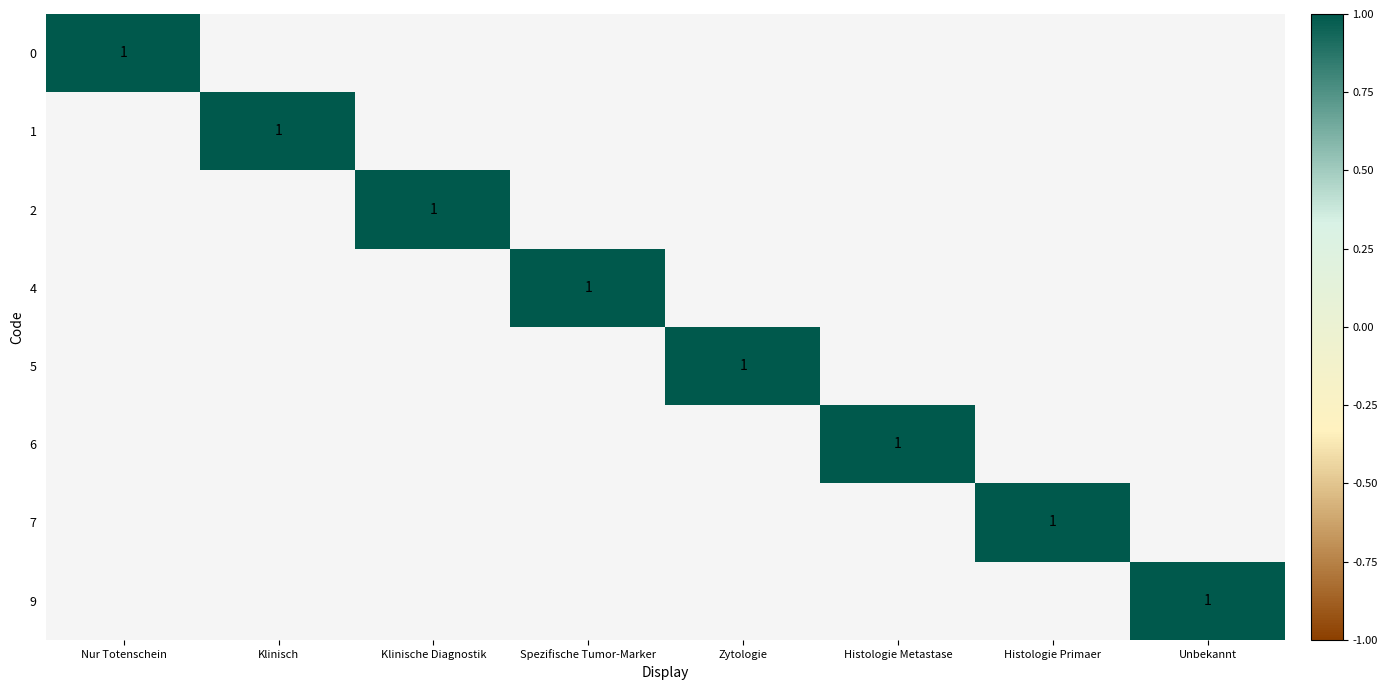

Rank the categories by 1 value from highest to lowest.

1, 0, 2, 4, 5, 6, 7, 9